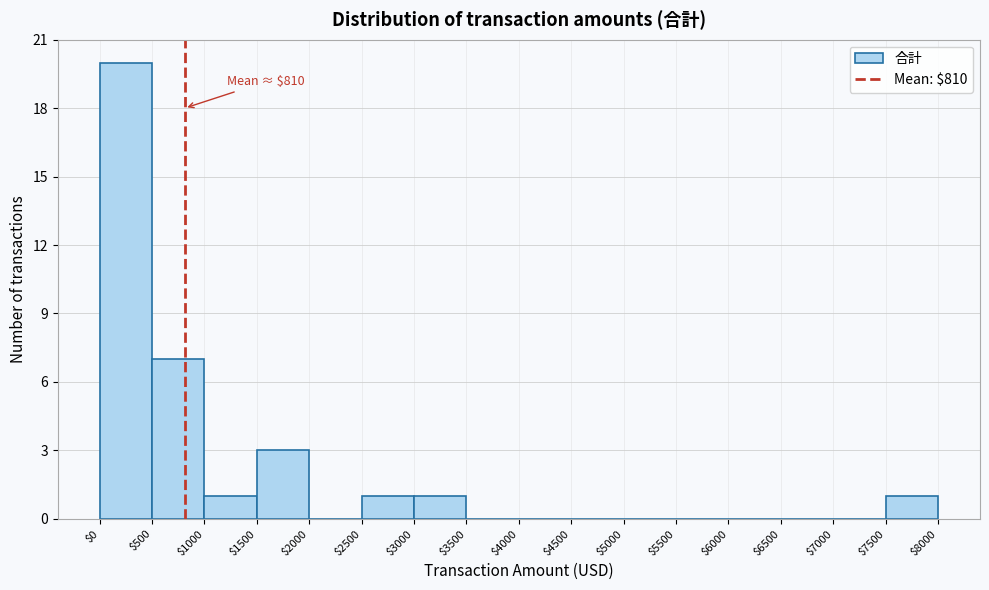

Over which range of the x-axis is the bar tallest?

$0 to $500